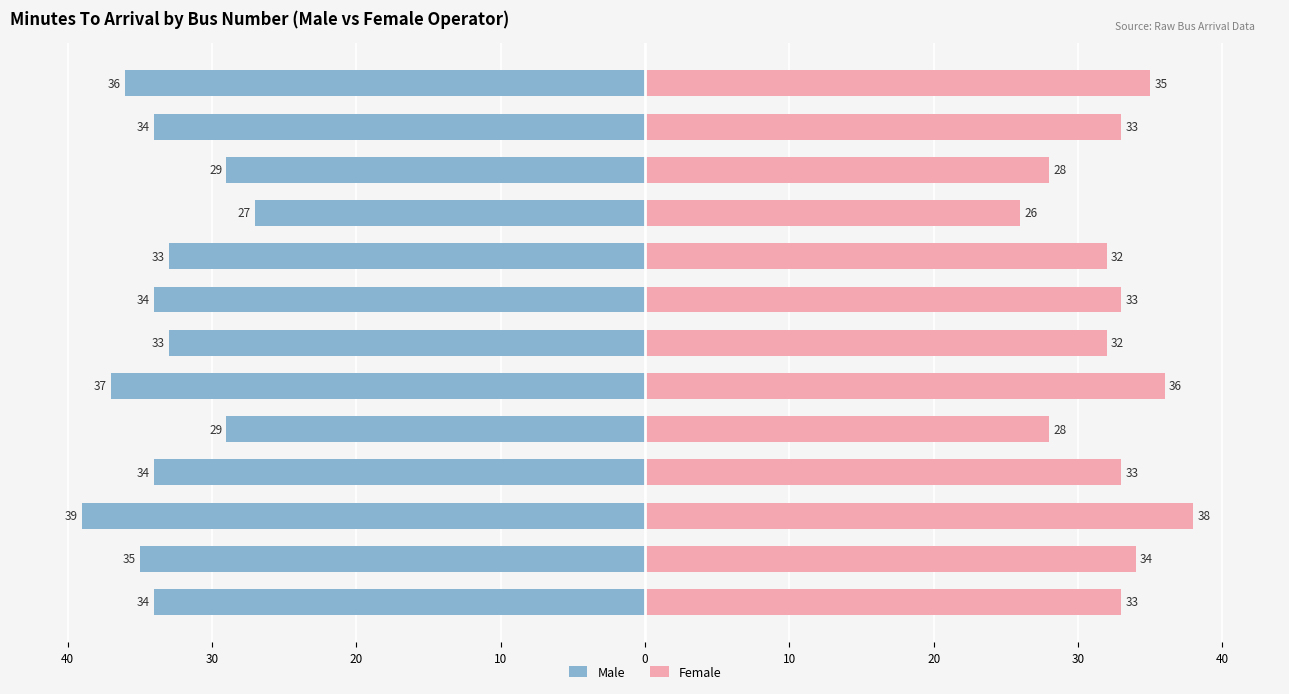

Where is Male nearest to the value -33?

Bus 154 (Eunos)